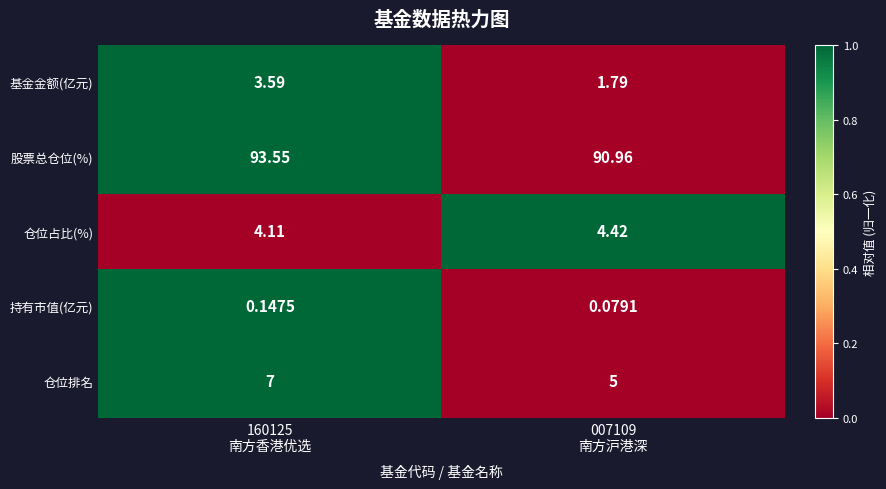

Which series has the widest spread of values?

股票总仓位(%)